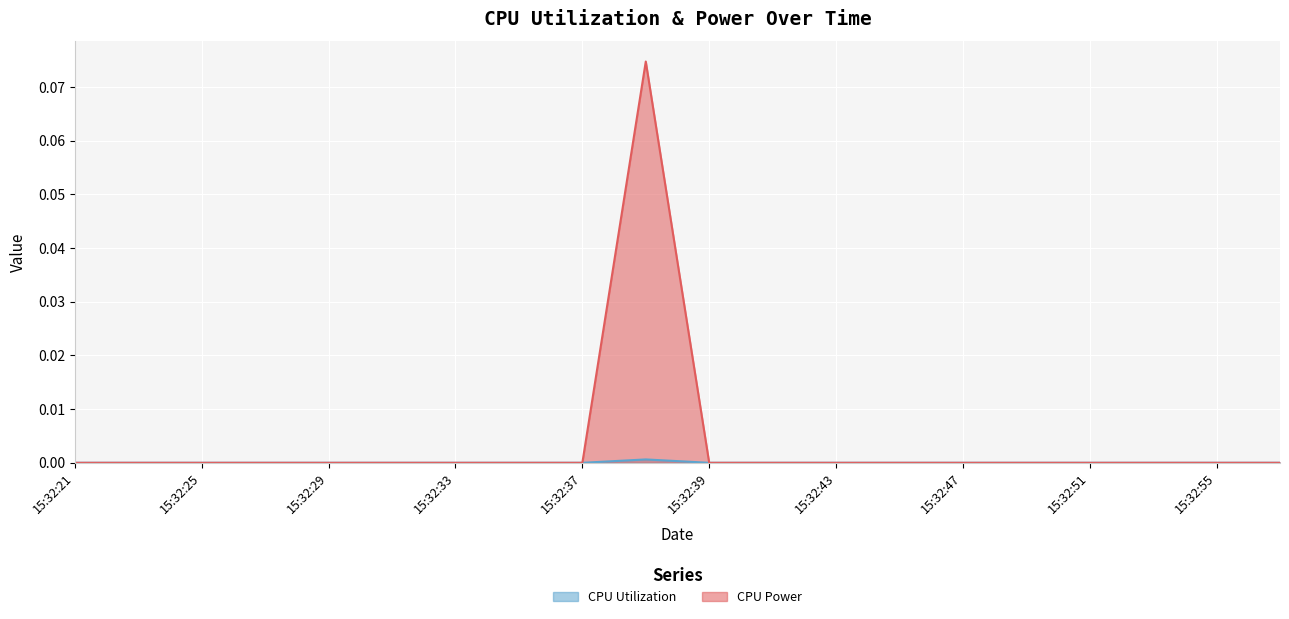

True or false: CPU Utilization and CPU Power intersect in this chart.

False